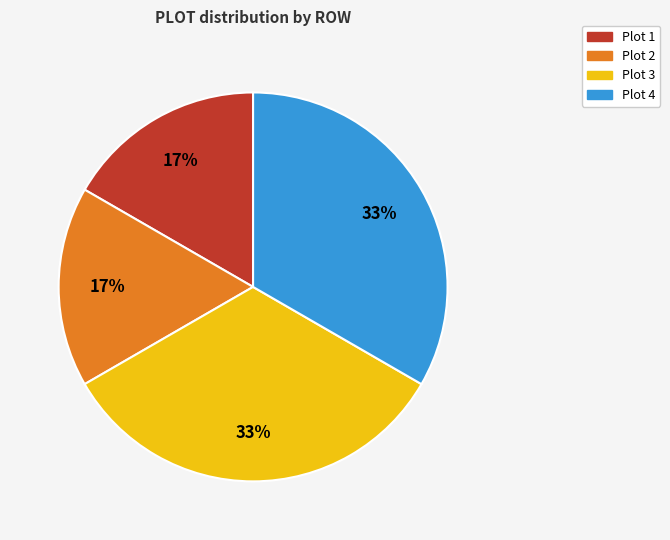

To the nearest percent, what is the average slice percentage?

25%